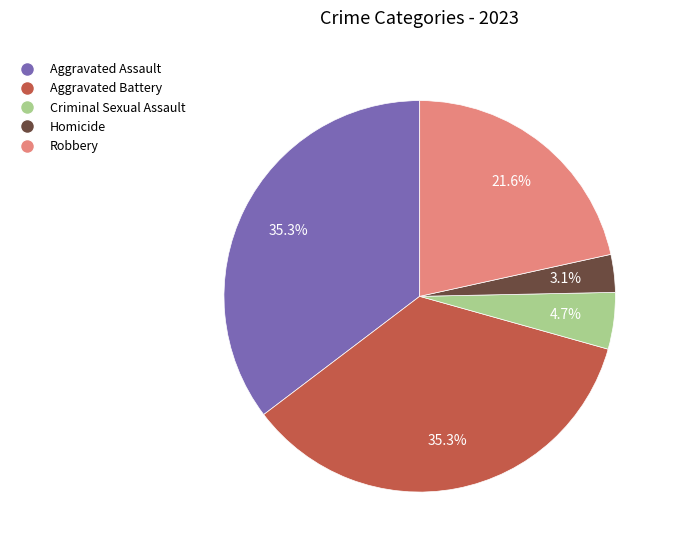

Which has a higher value, Aggravated Battery or Homicide?

Aggravated Battery